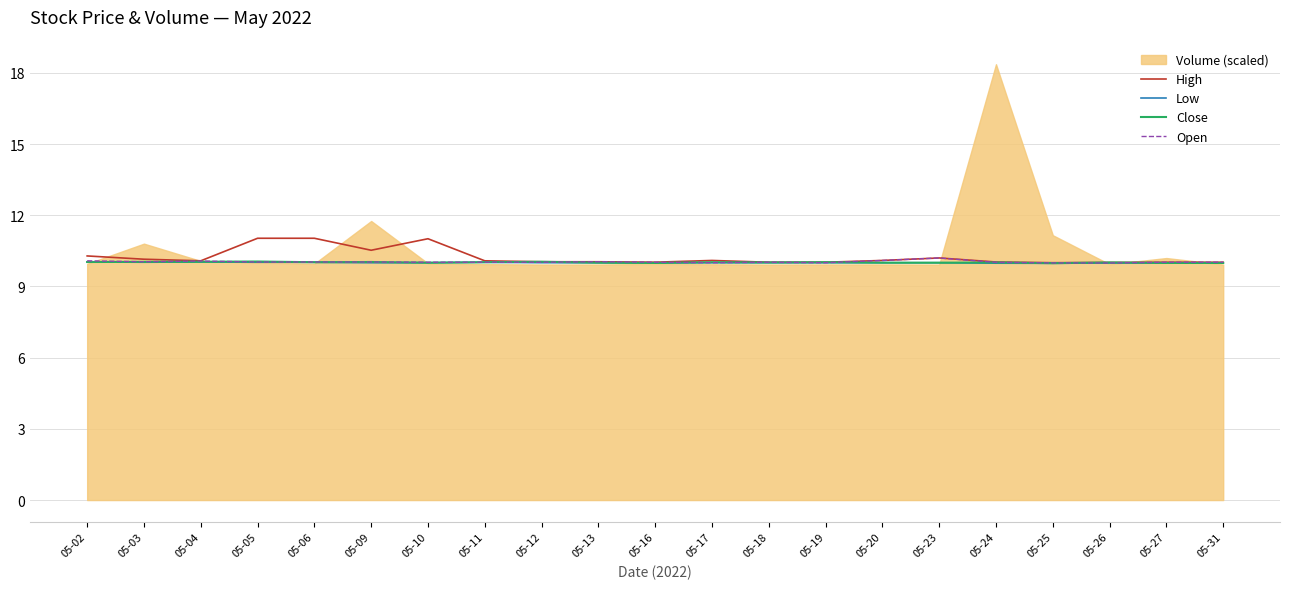

How many categories are shown in the chart?

21